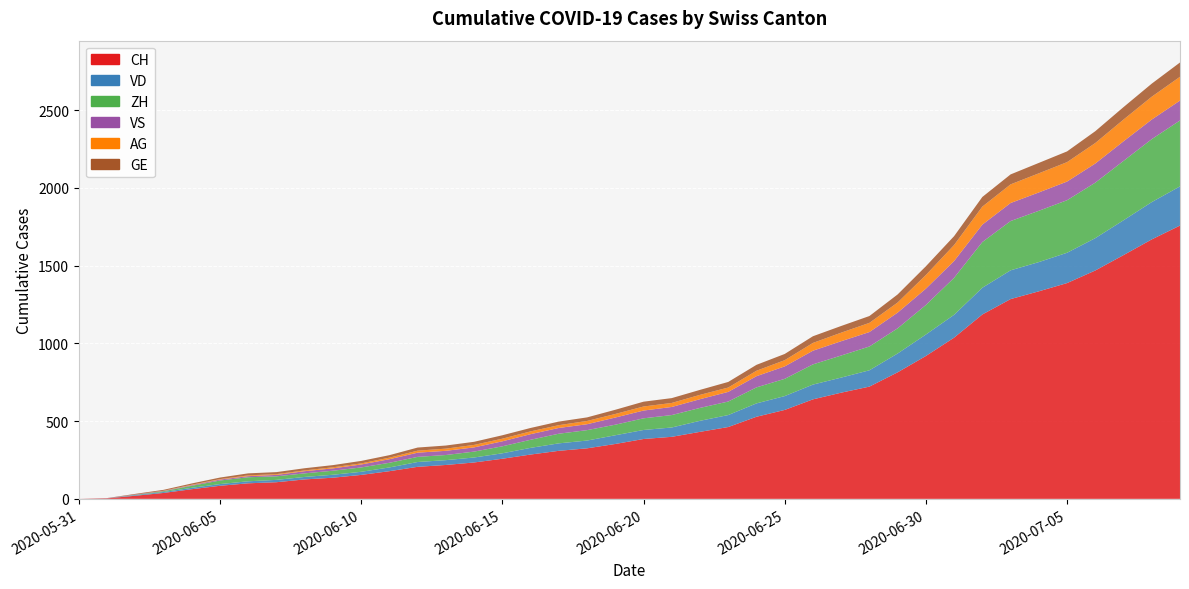

Reading left to right, transcribe all the data shown in this chart.

CH: 2020-05-31=0	2020-06-01=3	2020-06-02=20	2020-06-03=38	2020-06-04=62	2020-06-05=84	2020-06-06=100	2020-06-07=107	2020-06-08=125	2020-06-09=136	2020-06-10=154	2020-06-11=178	2020-06-12=206	2020-06-13=218	2020-06-14=234	2020-06-15=258	2020-06-16=285	2020-06-17=309	2020-06-18=325	2020-06-19=353	2020-06-20=385	2020-06-21=399	2020-06-22=431	2020-06-23=462	2020-06-24=528	2020-06-25=572	2020-06-26=640	2020-06-27=683	2020-06-28=722	2020-06-29=814	2020-06-30=919	2020-07-01=1037	2020-07-02=1186	2020-07-03=1285	2020-07-04=1335	2020-07-05=1388	2020-07-06=1469	2020-07-07=1568	2020-07-08=1669	2020-07-09=1758
VD: 2020-05-31=0	2020-06-01=0	2020-06-02=4	2020-06-03=6	2020-06-04=9	2020-06-05=11	2020-06-06=13	2020-06-07=15	2020-06-08=16	2020-06-09=19	2020-06-10=20	2020-06-11=24	2020-06-12=31	2020-06-13=31	2020-06-14=32	2020-06-15=35	2020-06-16=43	2020-06-17=48	2020-06-18=50	2020-06-19=56	2020-06-20=58	2020-06-21=60	2020-06-22=71	2020-06-23=77	2020-06-24=86	2020-06-25=89	2020-06-26=95	2020-06-27=97	2020-06-28=105	2020-06-29=121	2020-06-30=138	2020-07-01=147	2020-07-02=172	2020-07-03=185	2020-07-04=188	2020-07-05=195	2020-07-06=208	2020-07-07=224	2020-07-08=240	2020-07-09=252
ZH: 2020-05-31=0	2020-06-01=0	2020-06-02=2	2020-06-03=5	2020-06-04=13	2020-06-05=23	2020-06-06=26	2020-06-07=23	2020-06-08=23	2020-06-09=26	2020-06-10=28	2020-06-11=30	2020-06-12=33	2020-06-13=33	2020-06-14=38	2020-06-15=45	2020-06-16=52	2020-06-17=62	2020-06-18=67	2020-06-19=68	2020-06-20=75	2020-06-21=80	2020-06-22=83	2020-06-23=87	2020-06-24=103	2020-06-25=111	2020-06-26=130	2020-06-27=142	2020-06-28=153	2020-06-29=162	2020-06-30=190	2020-07-01=238	2020-07-02=294	2020-07-03=317	2020-07-04=330	2020-07-05=338	2020-07-06=357	2020-07-07=382	2020-07-08=405	2020-07-09=424
VS: 2020-05-31=0	2020-06-01=1	2020-06-02=2	2020-06-03=2	2020-06-04=4	2020-06-05=6	2020-06-06=7	2020-06-07=9	2020-06-08=14	2020-06-09=15	2020-06-10=19	2020-06-11=23	2020-06-12=27	2020-06-13=27	2020-06-14=27	2020-06-15=32	2020-06-16=36	2020-06-17=37	2020-06-18=38	2020-06-19=46	2020-06-20=50	2020-06-21=52	2020-06-22=56	2020-06-23=62	2020-06-24=72	2020-06-25=80	2020-06-26=88	2020-06-27=92	2020-06-28=93	2020-06-29=101	2020-06-30=105	2020-07-01=108	2020-07-02=112	2020-07-03=116	2020-07-04=118	2020-07-05=120	2020-07-06=123	2020-07-07=126	2020-07-08=126	2020-07-09=128
AG: 2020-05-31=0	2020-06-01=0	2020-06-02=0	2020-06-03=1	2020-06-04=3	2020-06-05=3	2020-06-06=5	2020-06-07=5	2020-06-08=5	2020-06-09=7	2020-06-10=7	2020-06-11=10	2020-06-12=13	2020-06-13=14	2020-06-14=16	2020-06-15=17	2020-06-16=18	2020-06-17=18	2020-06-18=21	2020-06-19=23	2020-06-20=26	2020-06-21=26	2020-06-22=28	2020-06-23=28	2020-06-24=35	2020-06-25=40	2020-06-26=50	2020-06-27=55	2020-06-28=59	2020-06-29=65	2020-06-30=88	2020-07-01=103	2020-07-02=116	2020-07-03=120	2020-07-04=123	2020-07-05=125	2020-07-06=132	2020-07-07=140	2020-07-08=147	2020-07-09=153
GE: 2020-05-31=0	2020-06-01=1	2020-06-02=4	2020-06-03=6	2020-06-04=8	2020-06-05=10	2020-06-06=13	2020-06-07=13	2020-06-08=14	2020-06-09=14	2020-06-10=16	2020-06-11=16	2020-06-12=20	2020-06-13=20	2020-06-14=20	2020-06-15=22	2020-06-16=22	2020-06-17=23	2020-06-18=23	2020-06-19=27	2020-06-20=31	2020-06-21=31	2020-06-22=32	2020-06-23=36	2020-06-24=38	2020-06-25=40	2020-06-26=43	2020-06-27=43	2020-06-28=44	2020-06-29=52	2020-06-30=56	2020-07-01=57	2020-07-02=62	2020-07-03=64	2020-07-04=67	2020-07-05=69	2020-07-06=76	2020-07-07=80	2020-07-08=84	2020-07-09=92